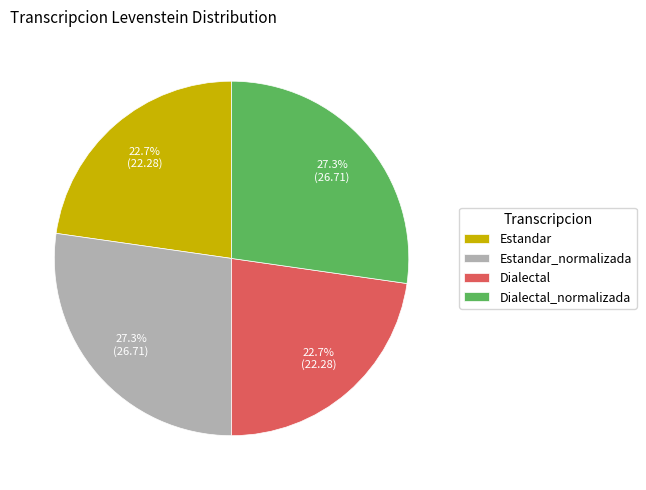

Is Dialectal the majority of the pie?

No